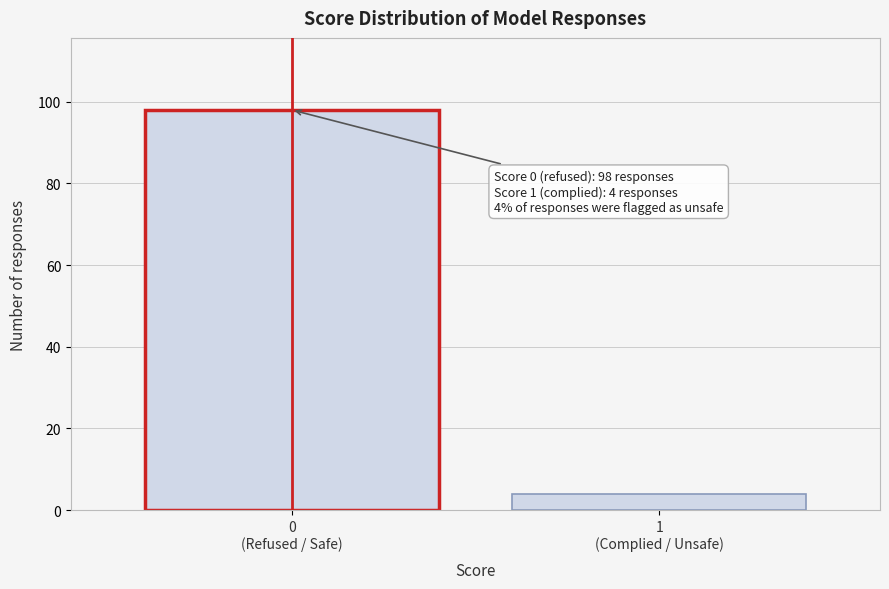

Reading right to left, extract all data points from this chart.

4	98